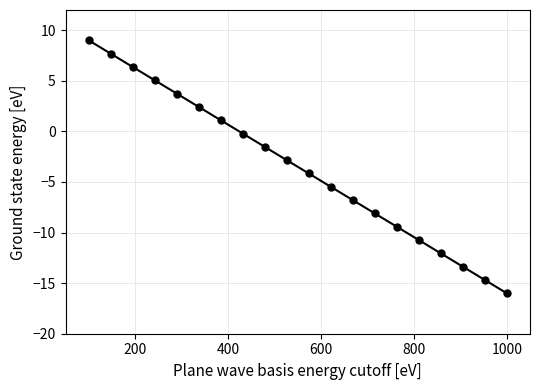

What is the sum of all values?

-70.0